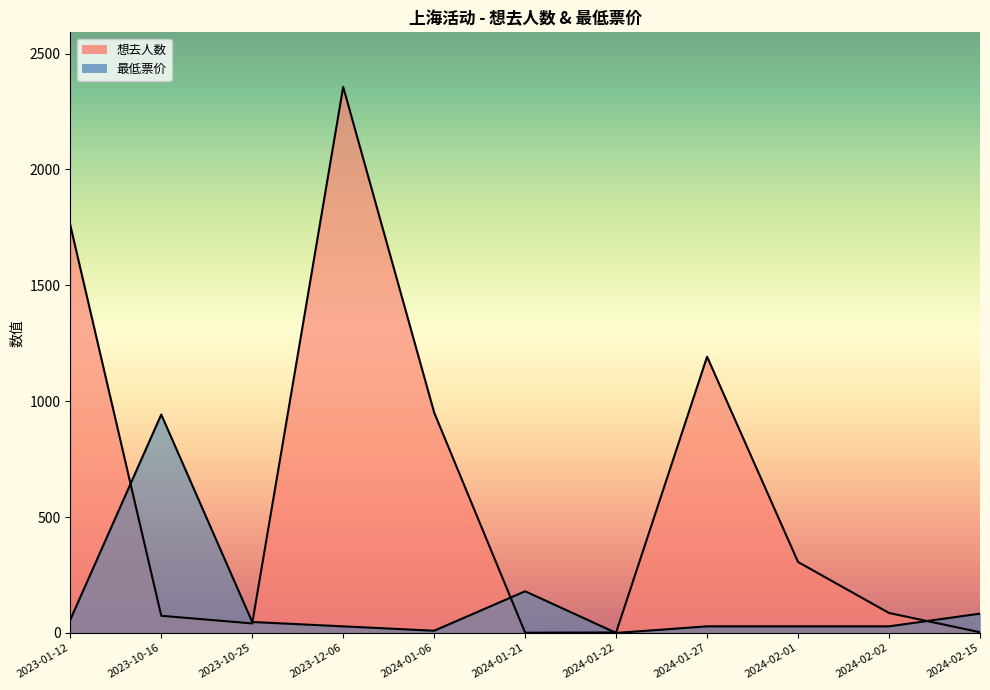

In 想去人数, how many points are lower than both neighbors (excluding endpoints)?

2